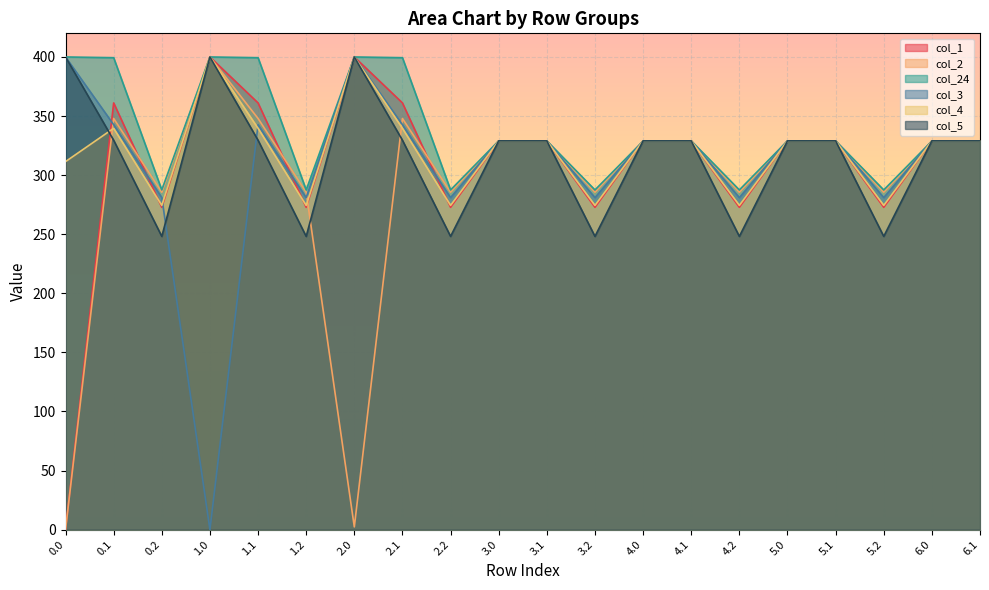

What is the value of the col_3 point at the 12th from the left?

281.0